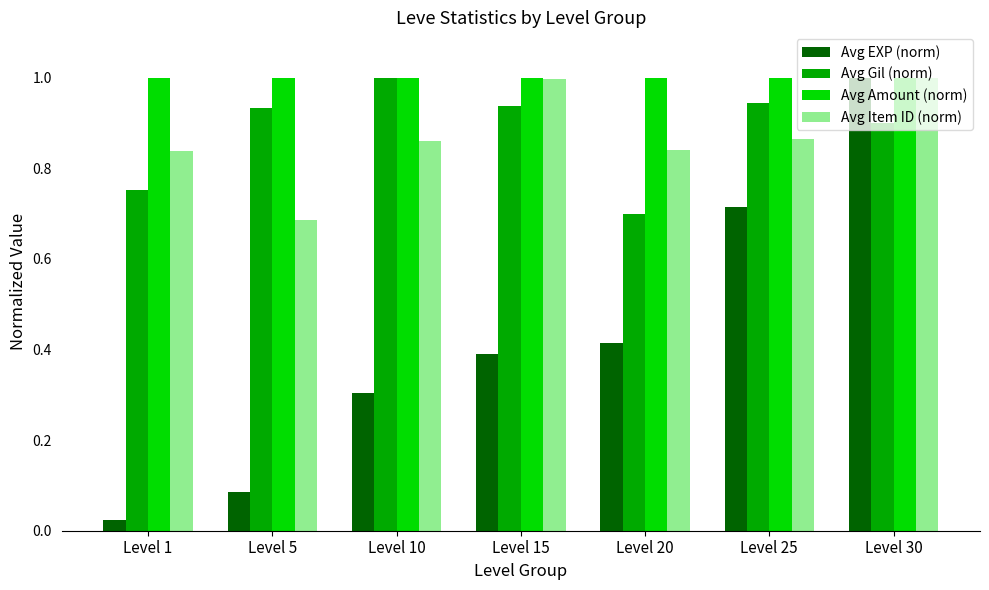

At which label is Avg Gil (norm) closest to 0?

Level 20